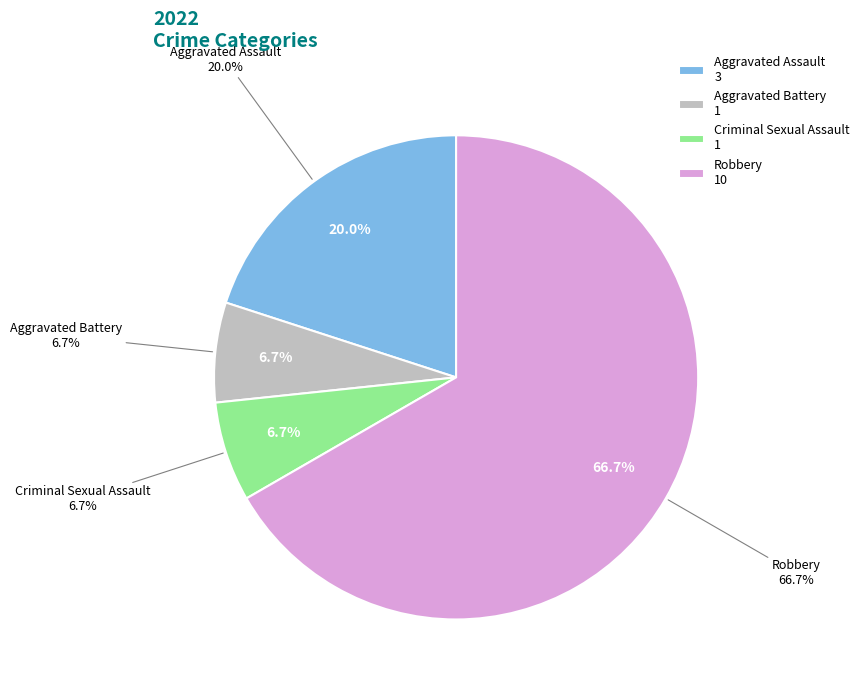

Is there any slice that represents more than half of the pie?

Yes